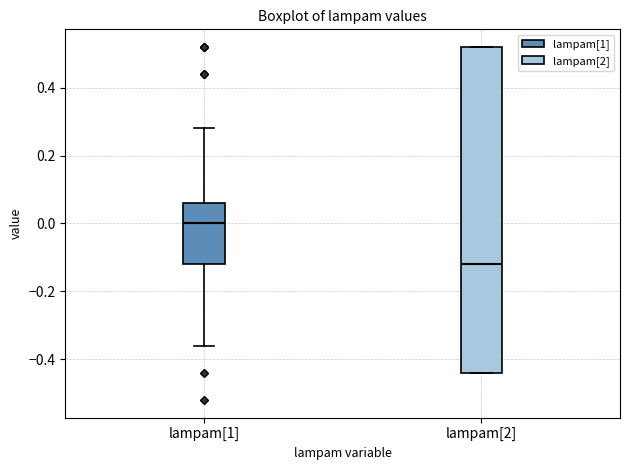

Which box is the tallest, from its lower edge to its upper edge?

lampam[2]